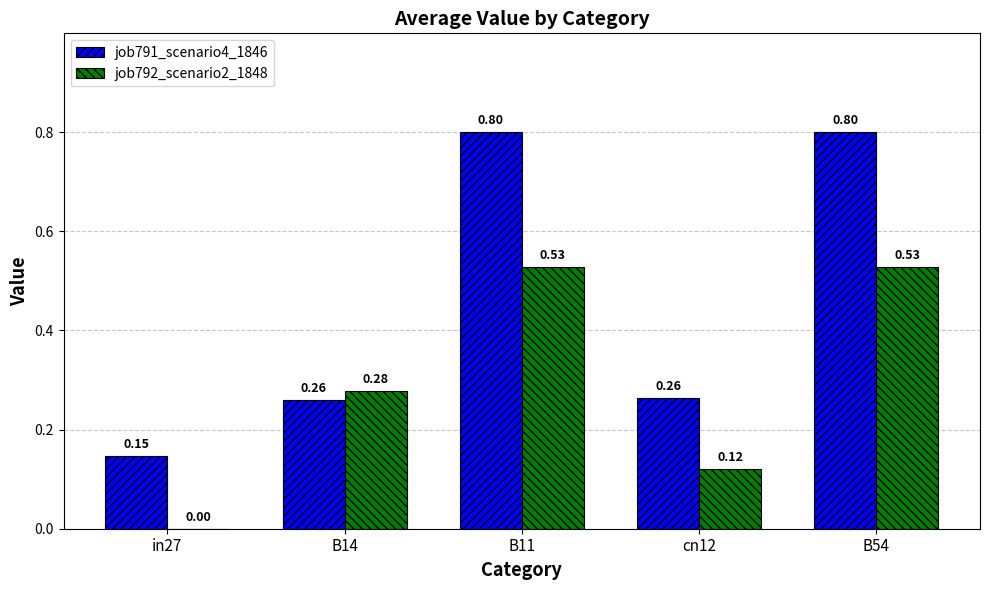

What is the sum of all job791_scenario4_1846 values?

2.3